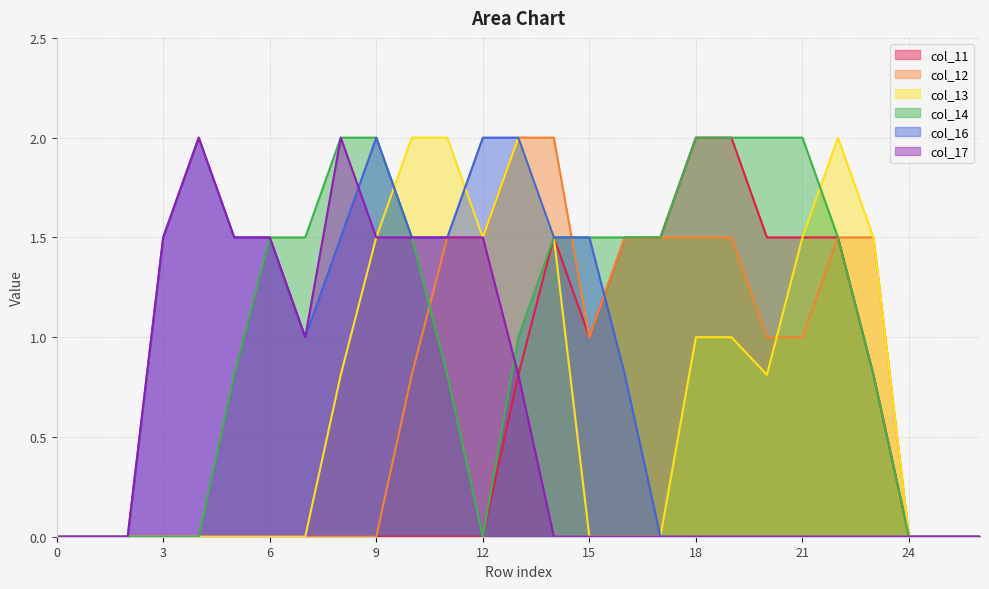

After their last crossing, which series has the higher values: col_13 or col_14?

col_13